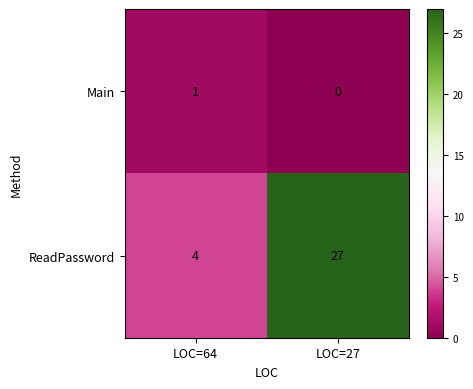

What is the sum of all ReadPassword values?

31